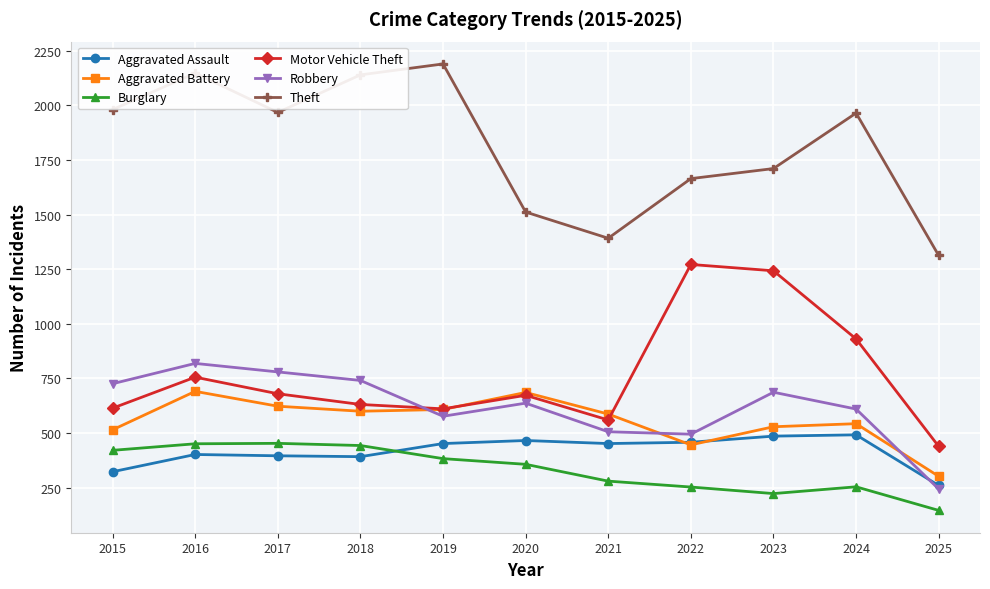

In Motor Vehicle Theft, how many points are lower than both neighbors (excluding endpoints)?

2